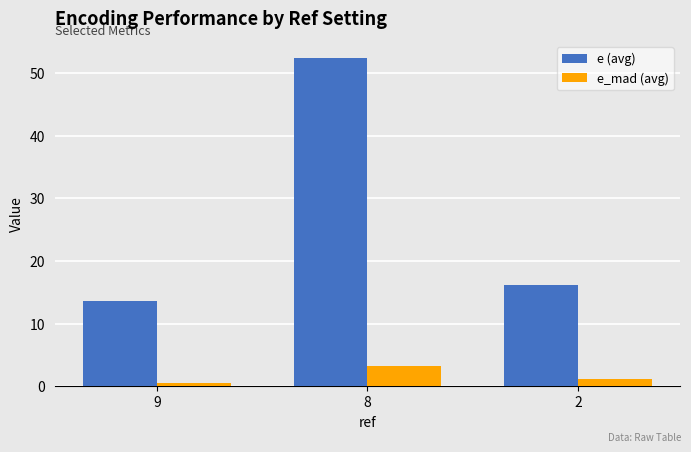

Which series has the largest range (max minus min)?

e (avg)